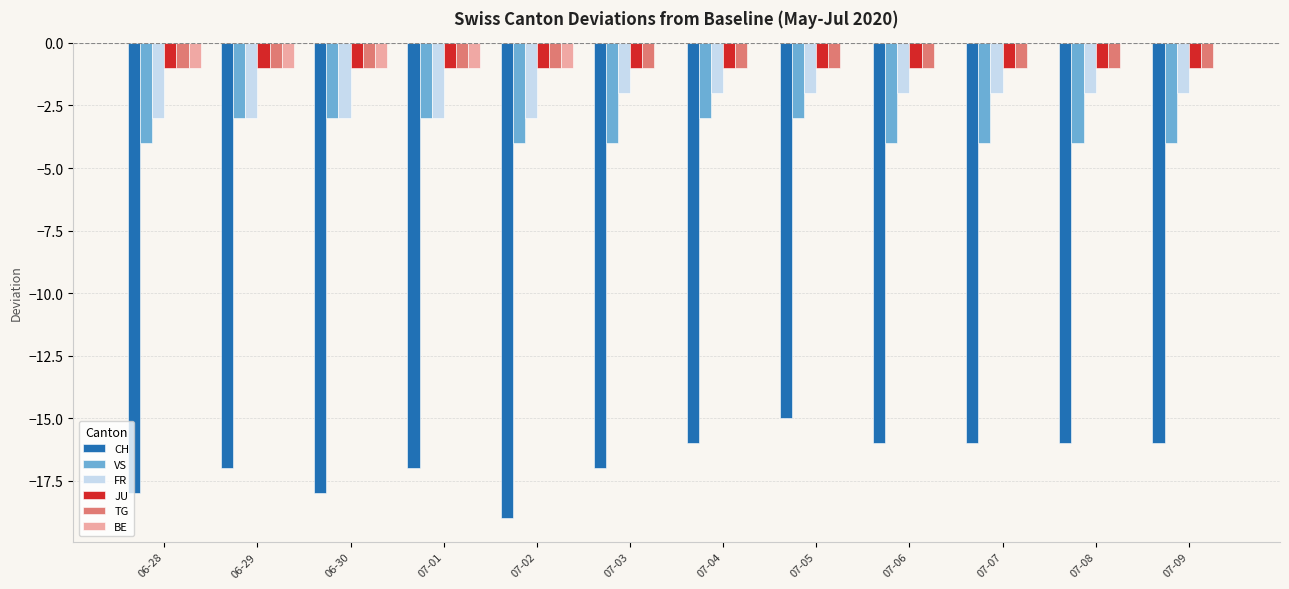

What are all the series names shown in the legend?

CH, VS, FR, JU, TG, BE